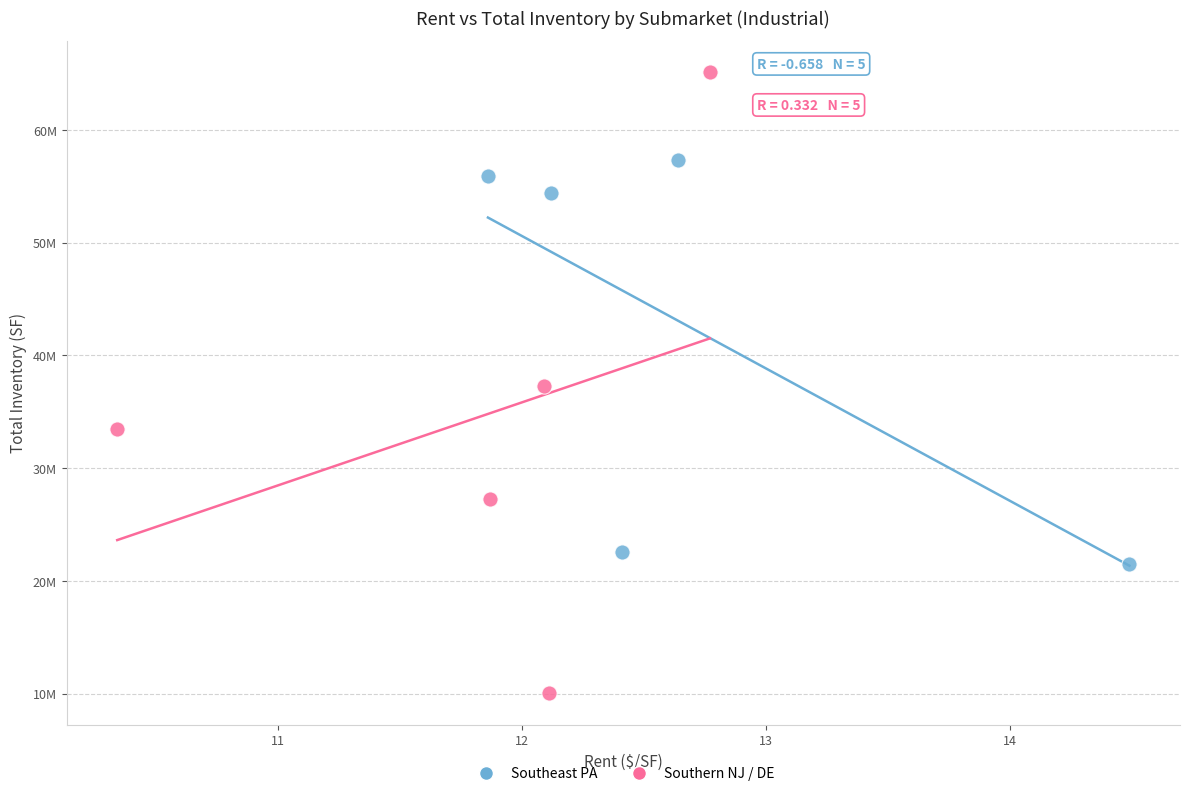

What are all the series names shown in the legend?

Southeast PA, Southern NJ / DE